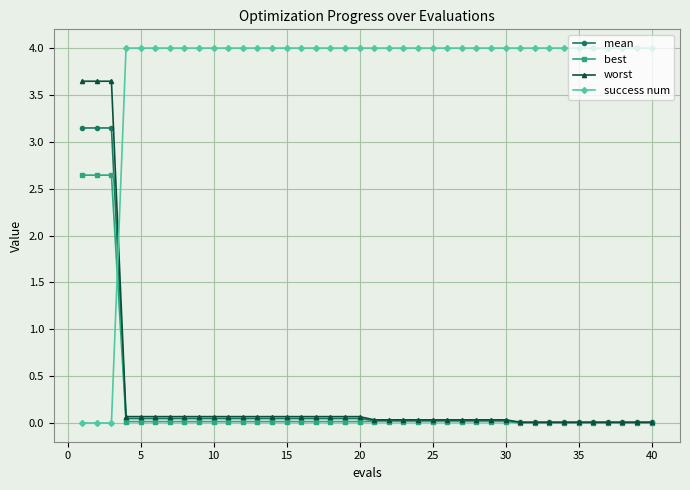

Rank the series by their maximum value, from highest to lowest.

success num, worst, mean, best